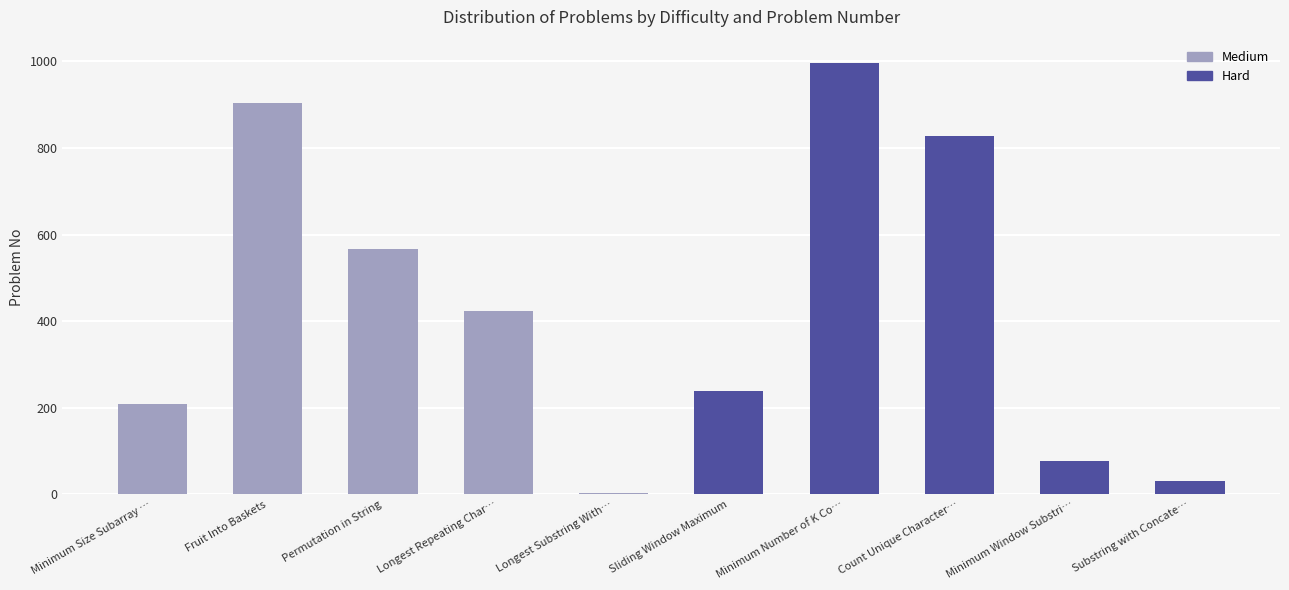

Does the chart contain stacked bars?

No